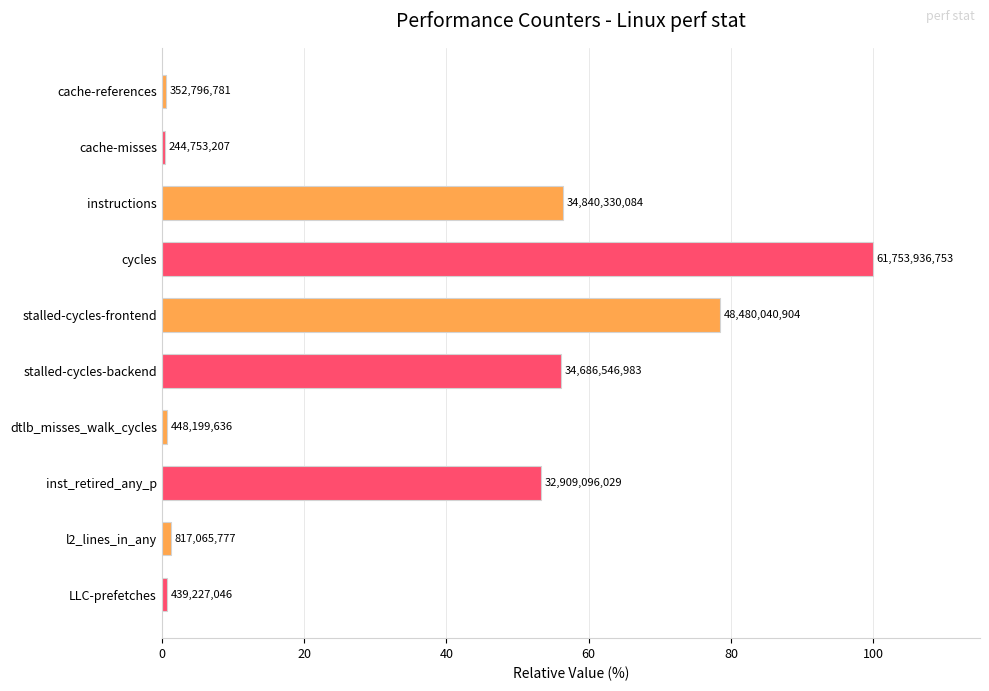

What is the difference between the second highest and second lowest values?

77.9